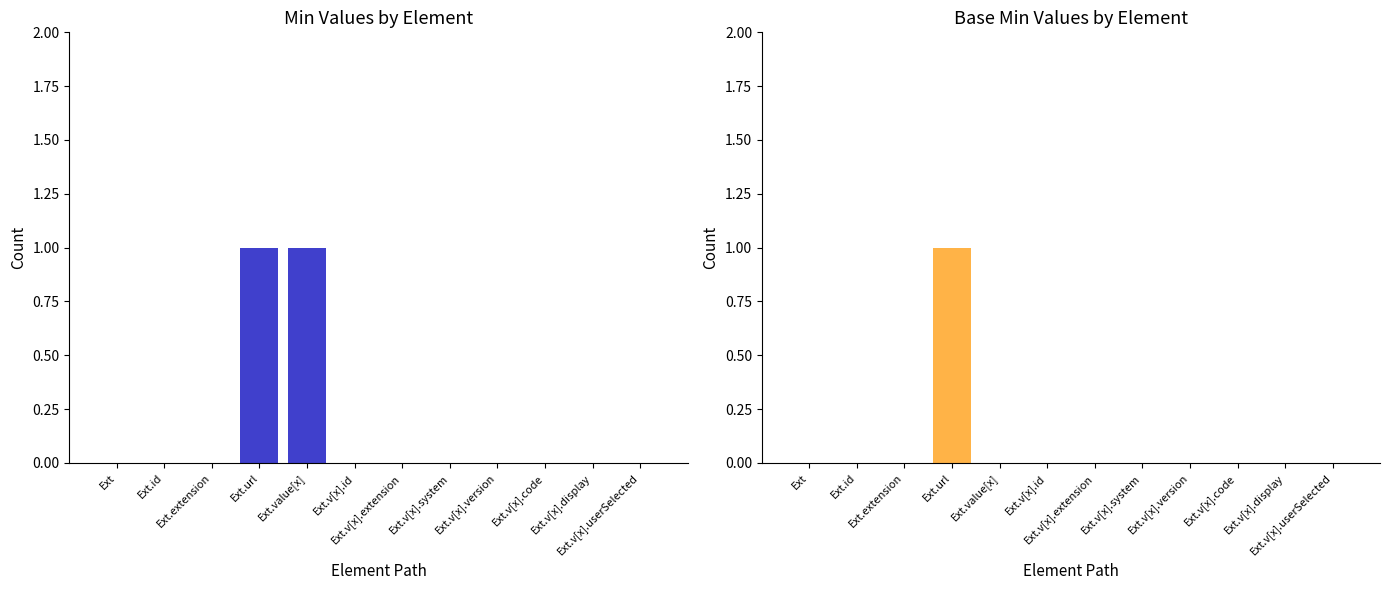

Reading right to left, transcribe all the data shown in this chart.

Min: 0	0	0	0	0	0	0	1	1	0	0	0
Base Min: 0	0	0	0	0	0	0	0	1	0	0	0